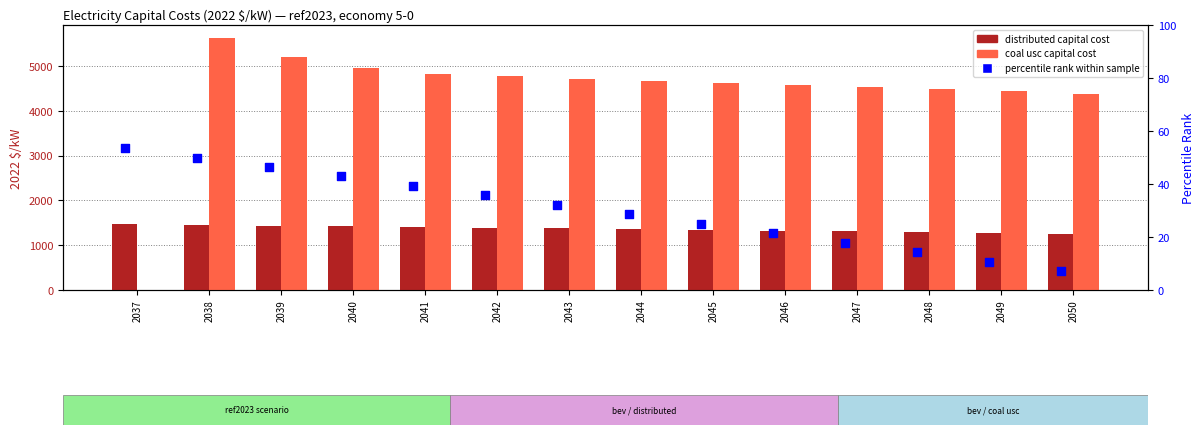

Is the value of coal usc capital cost at 2038 greater than the value of percentile rank within sample at 2047?

Yes